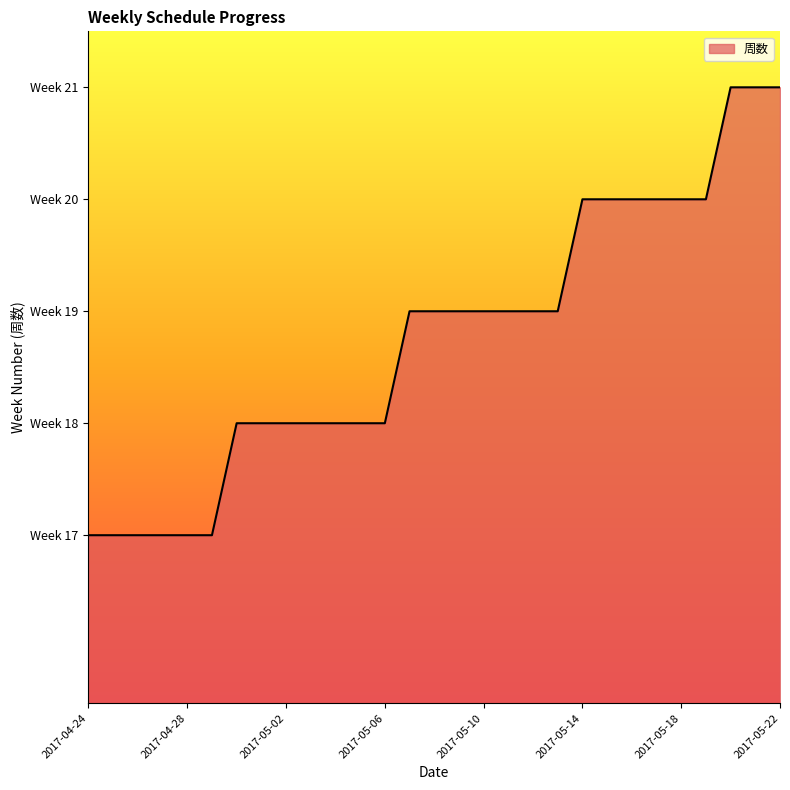

Reading left to right, transcribe all the data shown in this chart.

17	17	17	17	17	17	18	18	18	18	18	18	18	19	19	19	19	19	19	19	20	20	20	20	20	20	21	21	21